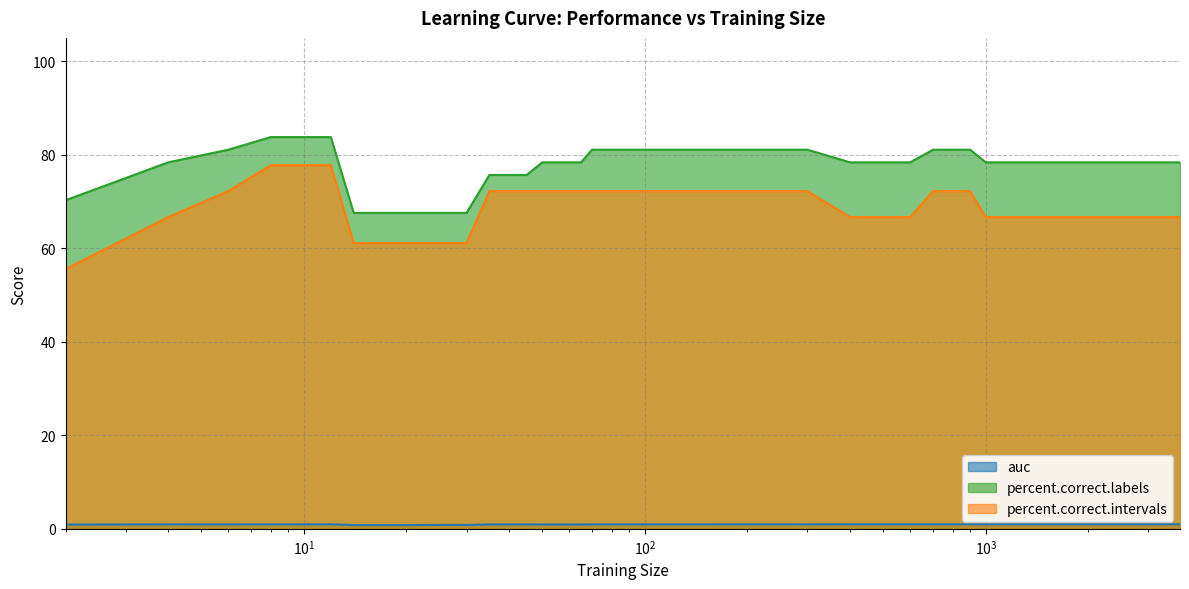

What is the difference between the highest and lowest values at 700?

80.1